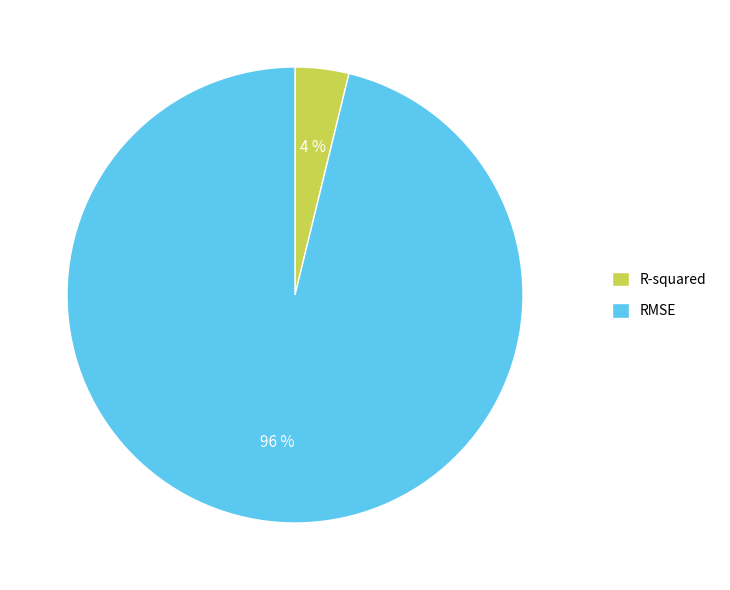

How many slices are in this pie chart?

2